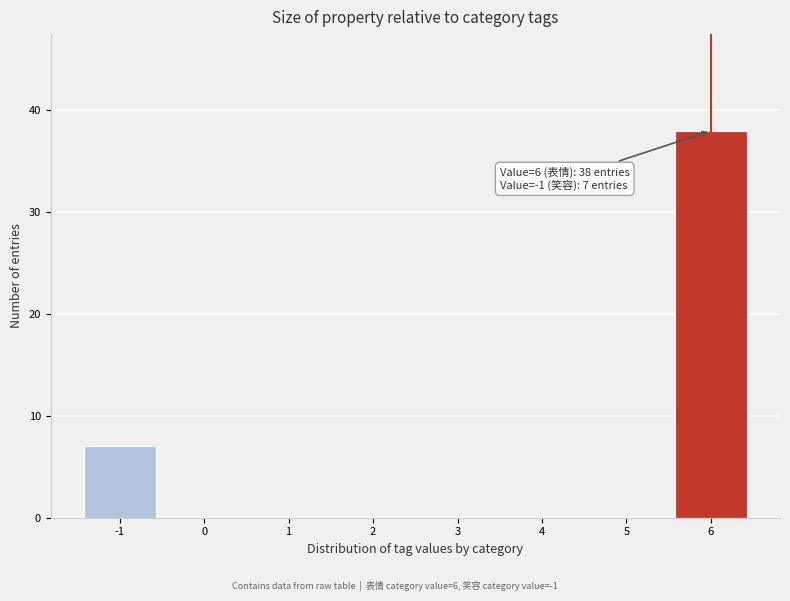

Which range on the x-axis has the tallest bar?

5.5 to 6.5